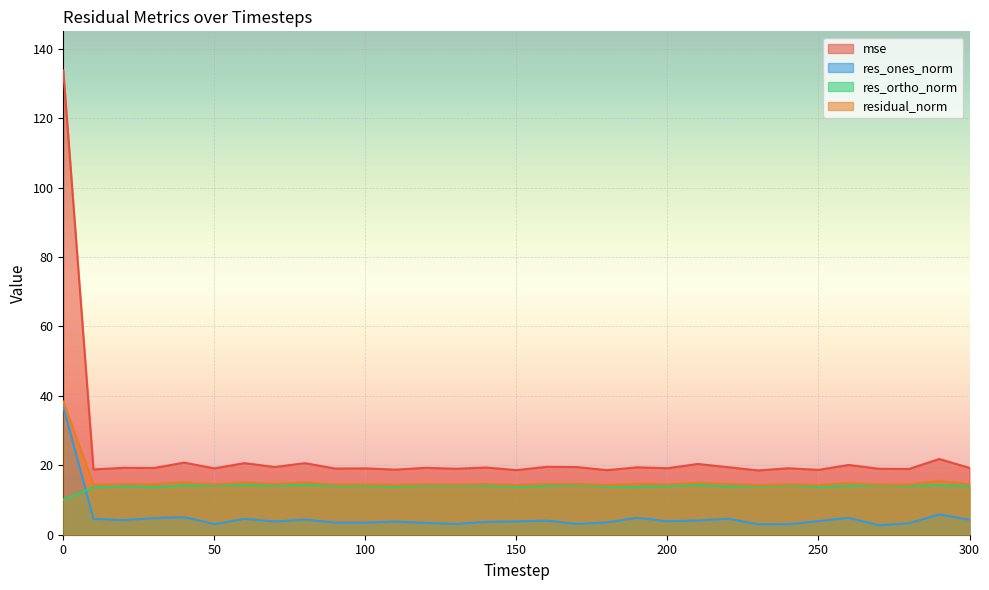

Rank the series by their maximum value, from highest to lowest.

mse, residual_norm, res_ones_norm, res_ortho_norm